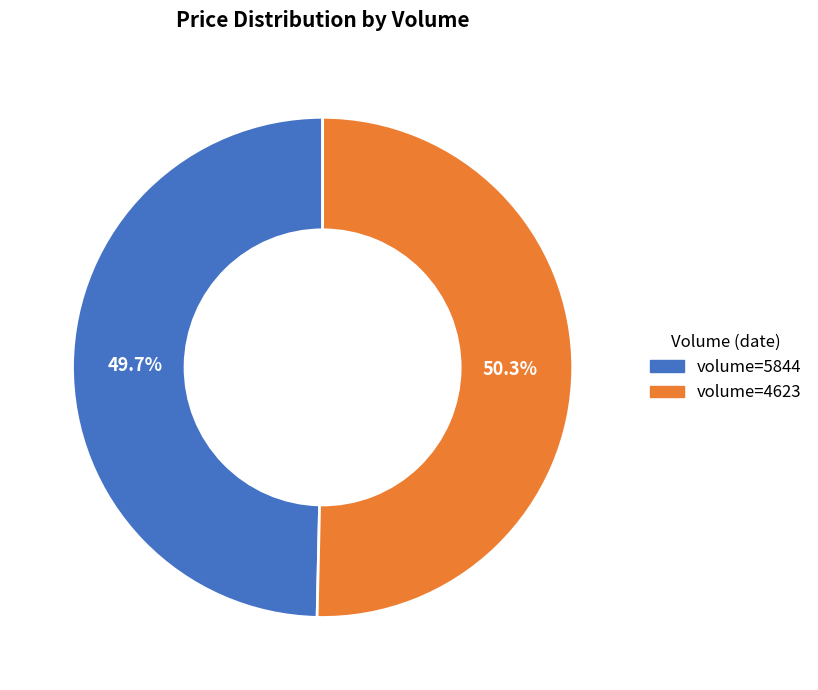

Does any single category account for the majority?

Yes